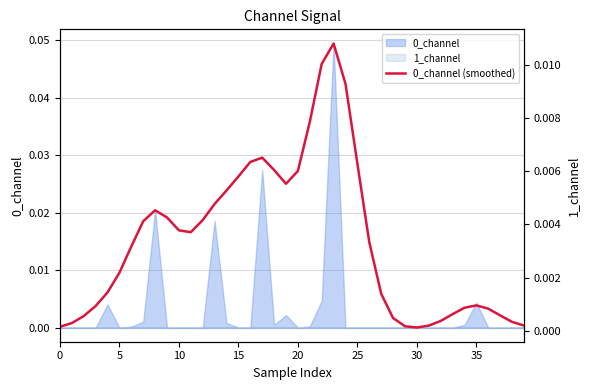

Does the chart have visible grid lines?

Yes